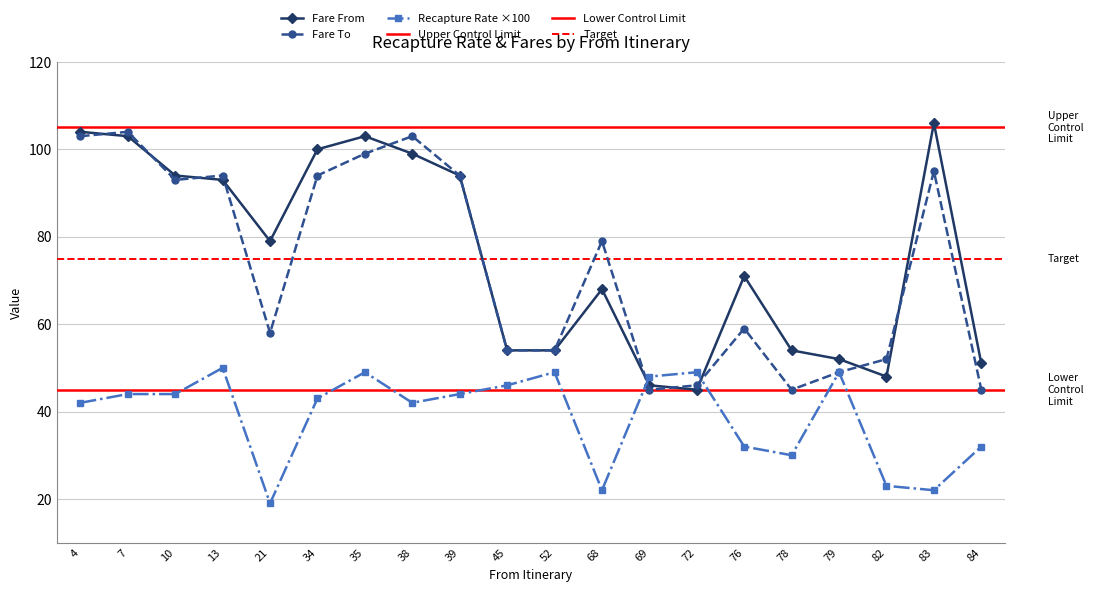

Reading left to right, what are all the values shown in this chart?

Fare From: 4=104	7=103	10=94	13=93	21=79	34=100	35=103	38=99	39=94	45=54	52=54	68=68	69=46	72=45	76=71	78=54	79=52	82=48	83=106	84=51
Fare To: 4=103	7=104	10=93	13=94	21=58	34=94	35=99	38=103	39=94	45=54	52=54	68=79	69=45	72=46	76=59	78=45	79=49	82=52	83=95	84=45
Recapture Rate x100: 4=42	7=44	10=44	13=50	21=19	34=43	35=49	38=42	39=44	45=46	52=49	68=22	69=48	72=49	76=32	78=30	79=49	82=23	83=22	84=32